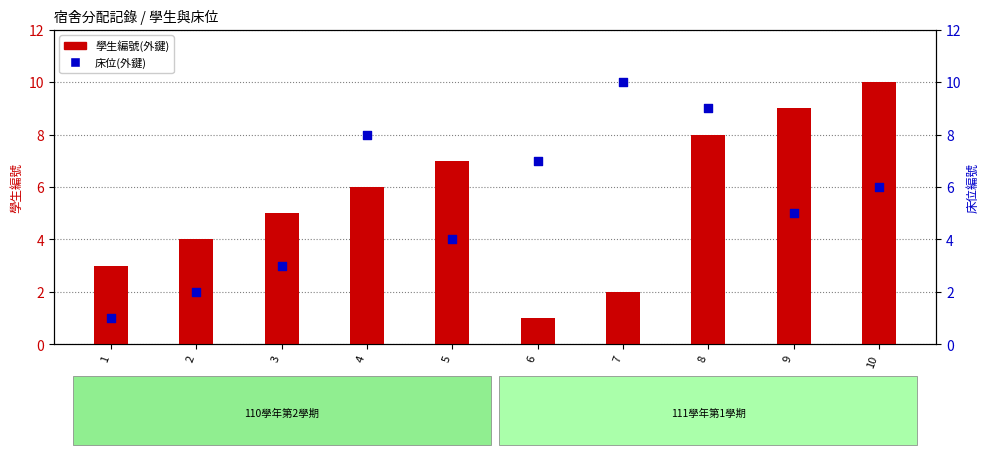

Which series has the largest total across all categories?

學生編號(外鍵)